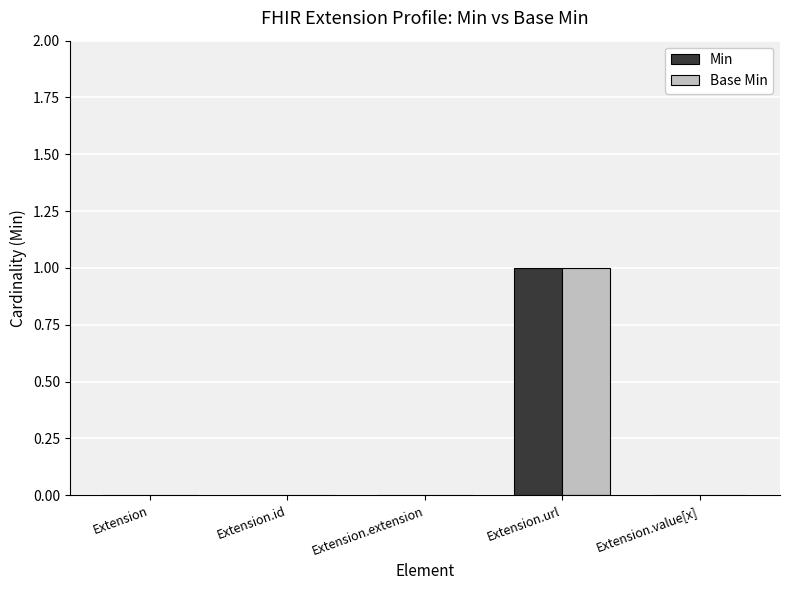

Is the value of Min at Extension.url greater than the value of Base Min at Extension.id?

Yes